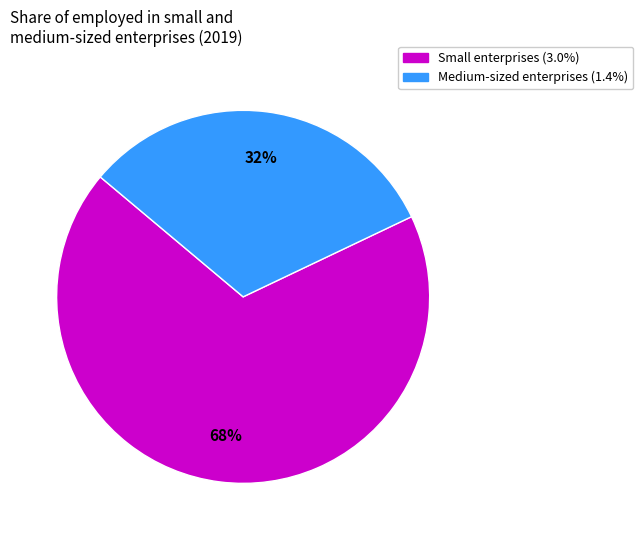

To the nearest percent, what is the average slice percentage?

50%